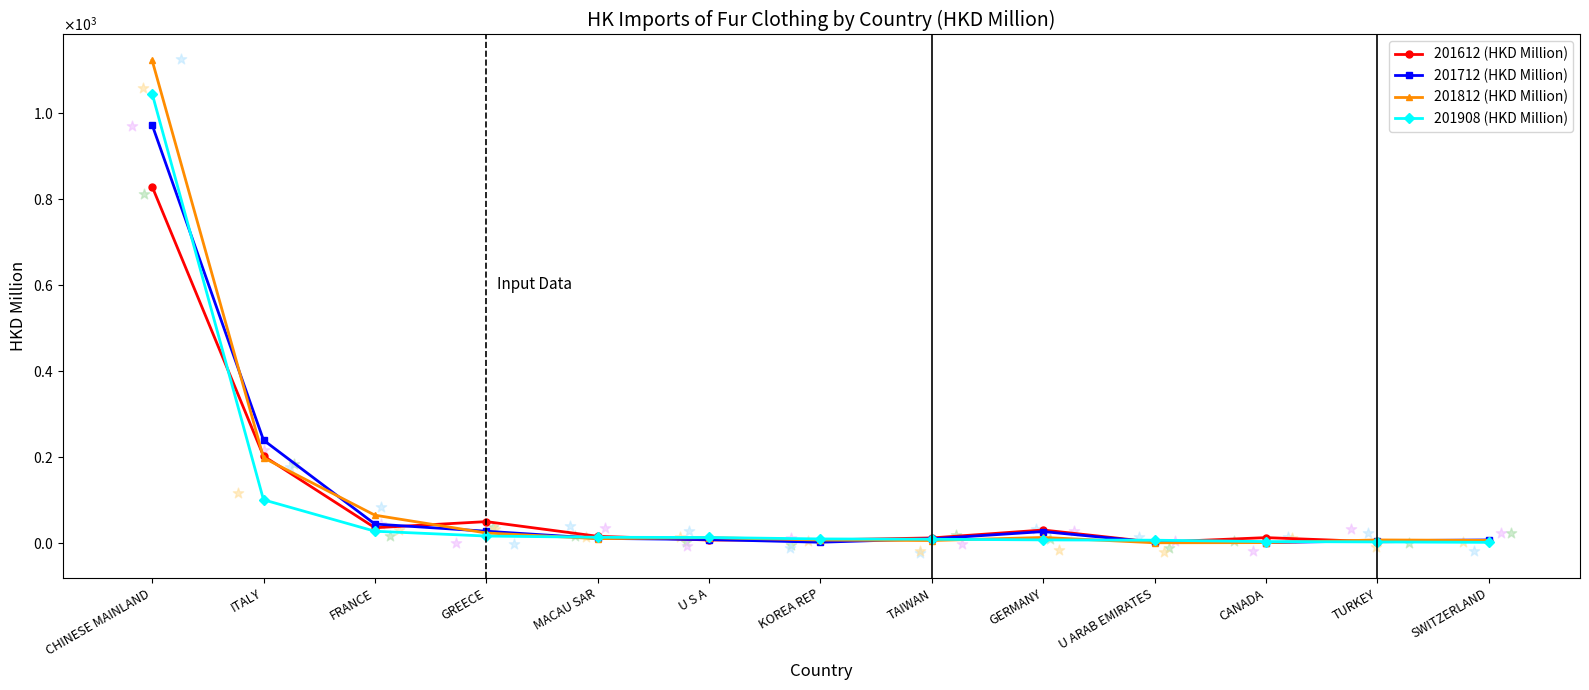

What are all the series names shown in the legend?

201612 (HKD Million), 201712 (HKD Million), 201812 (HKD Million), 201908 (HKD Million)